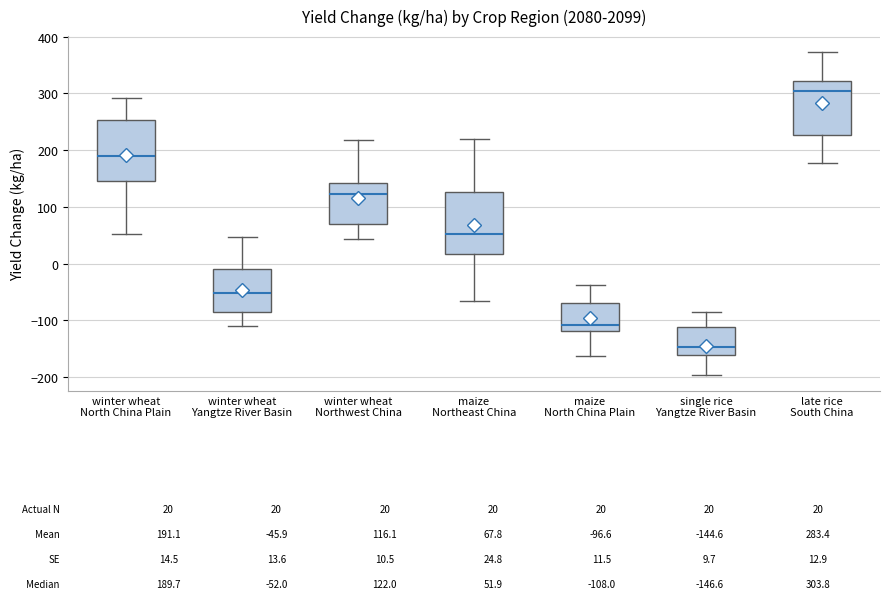

Which box's median line is the highest?

late rice South China